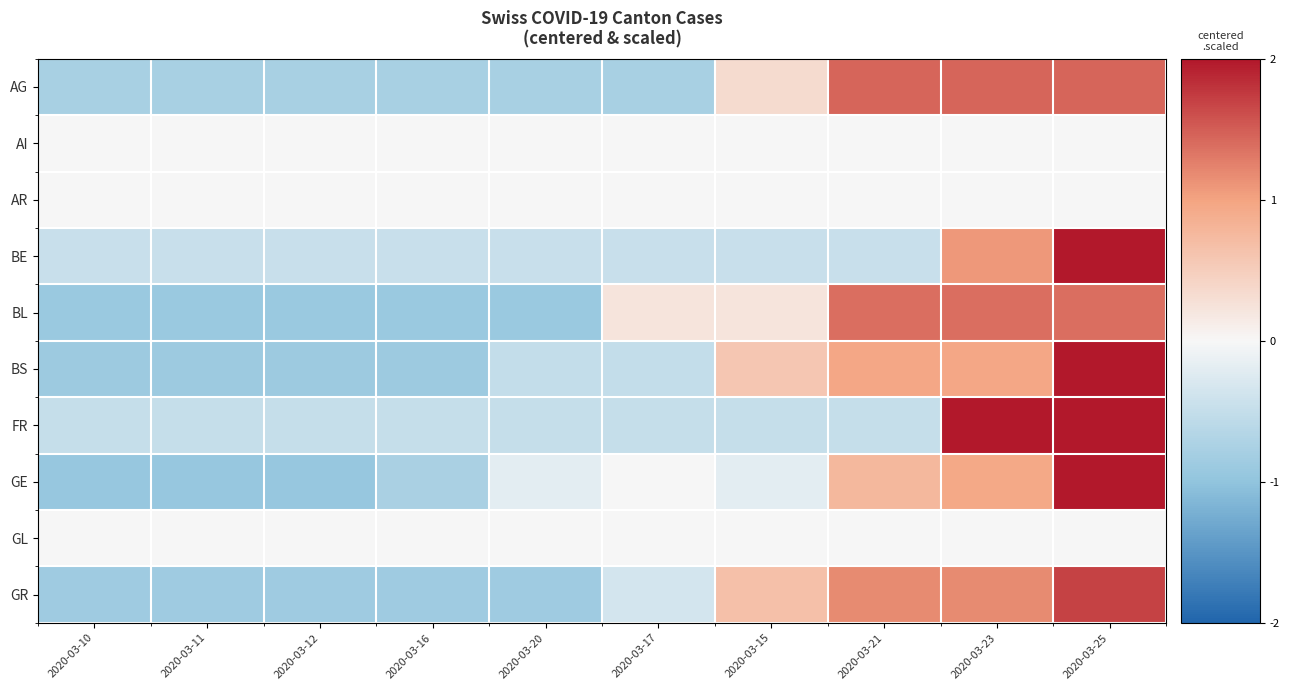

Reading left to right, list all the values displayed in this chart.

AG: 2020-03-10=-0.8	2020-03-11=-0.8	2020-03-12=-0.8	2020-03-16=-0.8	2020-03-20=-0.8	2020-03-17=-0.8	2020-03-15=0.3	2020-03-21=1.4	2020-03-23=1.4	2020-03-25=1.4
AI: 2020-03-10=0.0	2020-03-11=0.0	2020-03-12=0.0	2020-03-16=0.0	2020-03-20=0.0	2020-03-17=0.0	2020-03-15=0.0	2020-03-21=0.0	2020-03-23=0.0	2020-03-25=0.0
AR: 2020-03-10=0.0	2020-03-11=0.0	2020-03-12=0.0	2020-03-16=0.0	2020-03-20=0.0	2020-03-17=0.0	2020-03-15=0.0	2020-03-21=0.0	2020-03-23=0.0	2020-03-25=0.0
BE: 2020-03-10=-0.5	2020-03-11=-0.5	2020-03-12=-0.5	2020-03-16=-0.5	2020-03-20=-0.5	2020-03-17=-0.5	2020-03-15=-0.5	2020-03-21=-0.5	2020-03-23=1.1	2020-03-25=2.0
BL: 2020-03-10=-0.9	2020-03-11=-0.9	2020-03-12=-0.9	2020-03-16=-0.9	2020-03-20=-0.9	2020-03-17=0.2	2020-03-15=0.2	2020-03-21=1.4	2020-03-23=1.4	2020-03-25=1.4
BS: 2020-03-10=-0.9	2020-03-11=-0.9	2020-03-12=-0.9	2020-03-16=-0.9	2020-03-20=-0.5	2020-03-17=-0.5	2020-03-15=0.6	2020-03-21=1.0	2020-03-23=1.0	2020-03-25=2.0
FR: 2020-03-10=-0.5	2020-03-11=-0.5	2020-03-12=-0.5	2020-03-16=-0.5	2020-03-20=-0.5	2020-03-17=-0.5	2020-03-15=-0.5	2020-03-21=-0.5	2020-03-23=2.0	2020-03-25=2.0
GE: 2020-03-10=-0.9	2020-03-11=-0.9	2020-03-12=-0.9	2020-03-16=-0.8	2020-03-20=-0.2	2020-03-17=0.0	2020-03-15=-0.2	2020-03-21=0.8	2020-03-23=0.9	2020-03-25=2.0
GL: 2020-03-10=0.0	2020-03-11=0.0	2020-03-12=0.0	2020-03-16=0.0	2020-03-20=0.0	2020-03-17=0.0	2020-03-15=0.0	2020-03-21=0.0	2020-03-23=0.0	2020-03-25=0.0
GR: 2020-03-10=-0.9	2020-03-11=-0.9	2020-03-12=-0.9	2020-03-16=-0.9	2020-03-20=-0.9	2020-03-17=-0.4	2020-03-15=0.7	2020-03-21=1.2	2020-03-23=1.2	2020-03-25=1.7